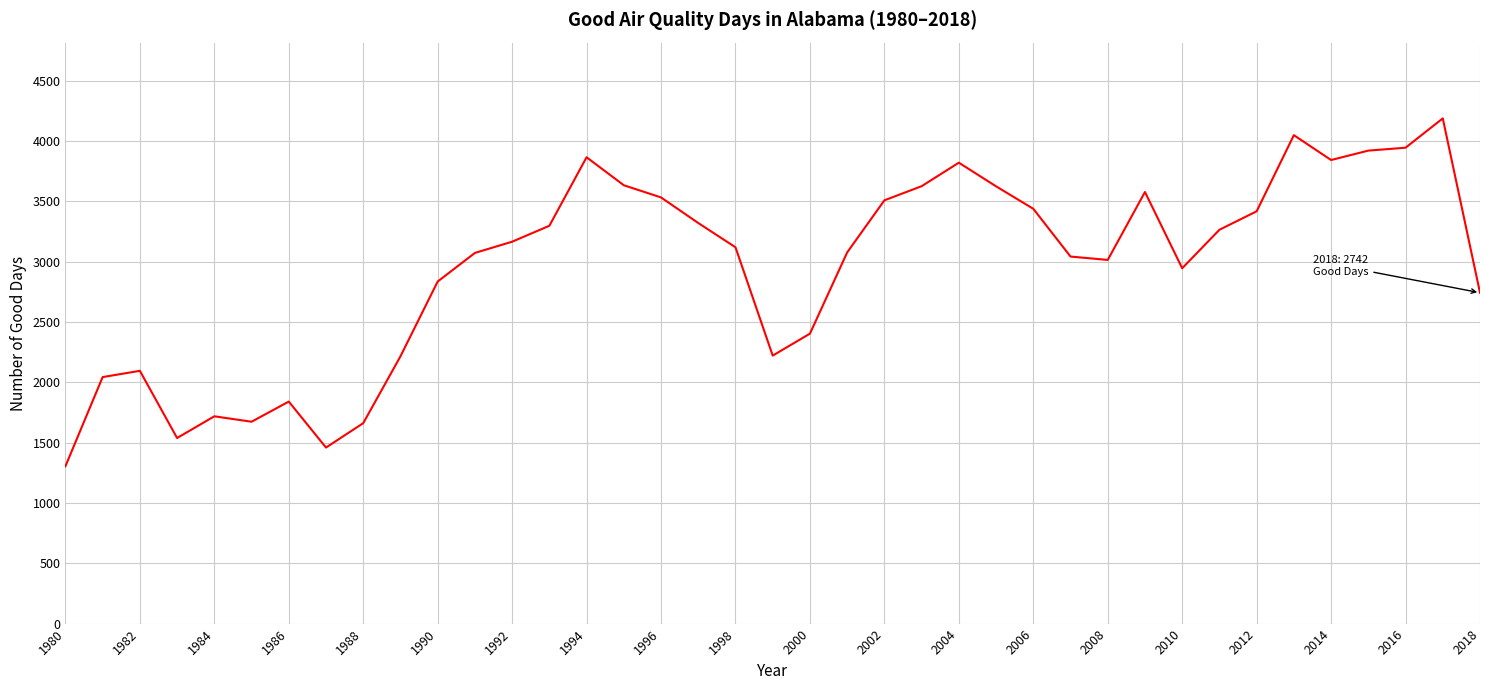

What is the minimum value shown in the chart?

1304